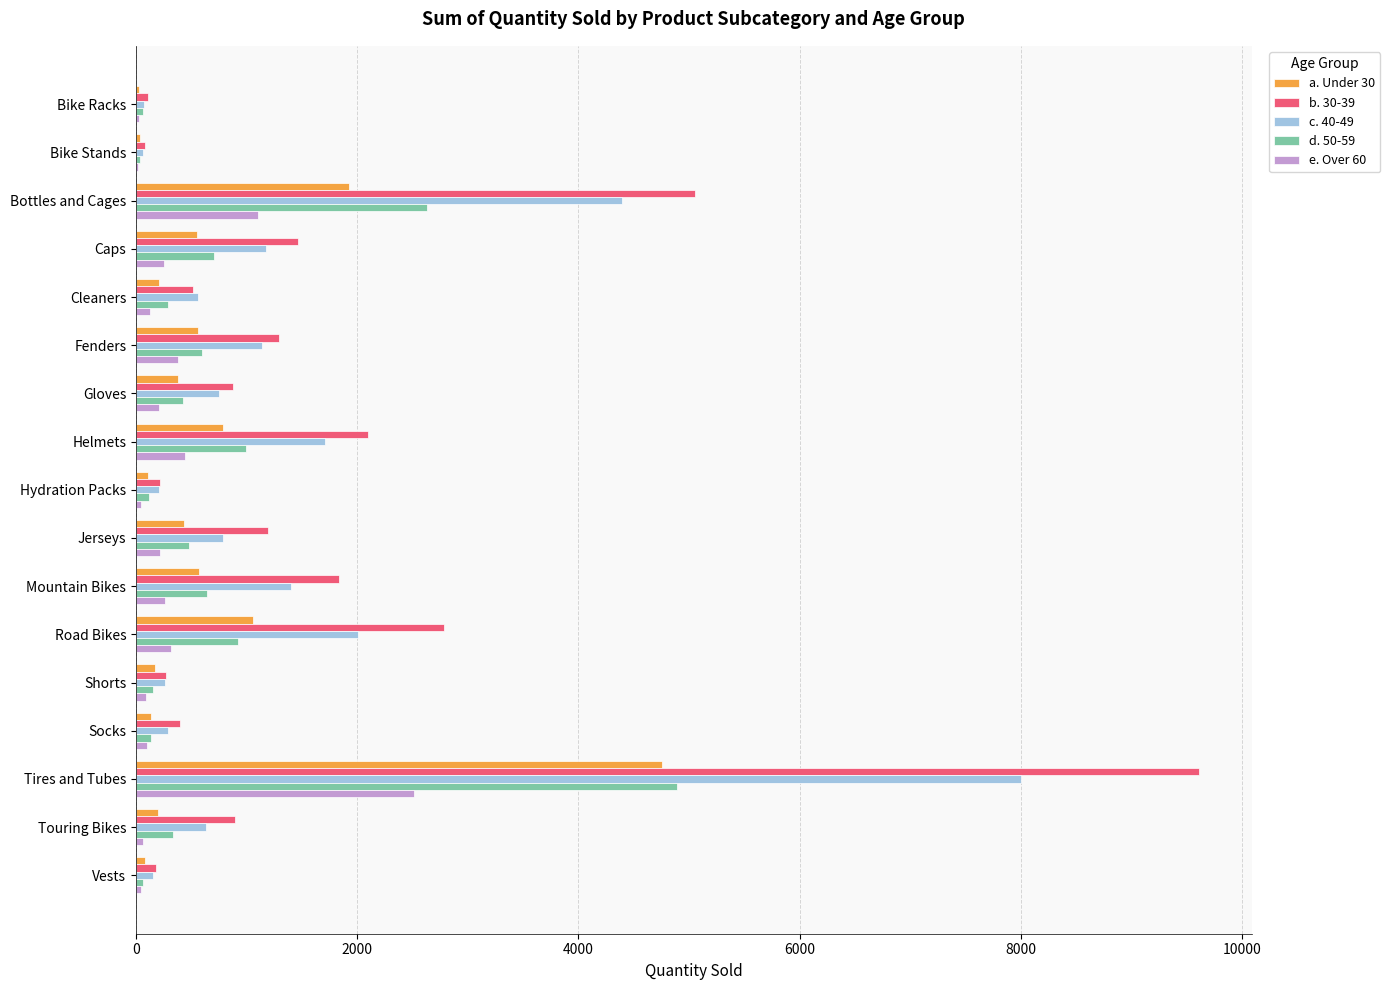

Is the value of c. 40-49 at Bike Racks greater than the value of d. 50-59 at Helmets?

No